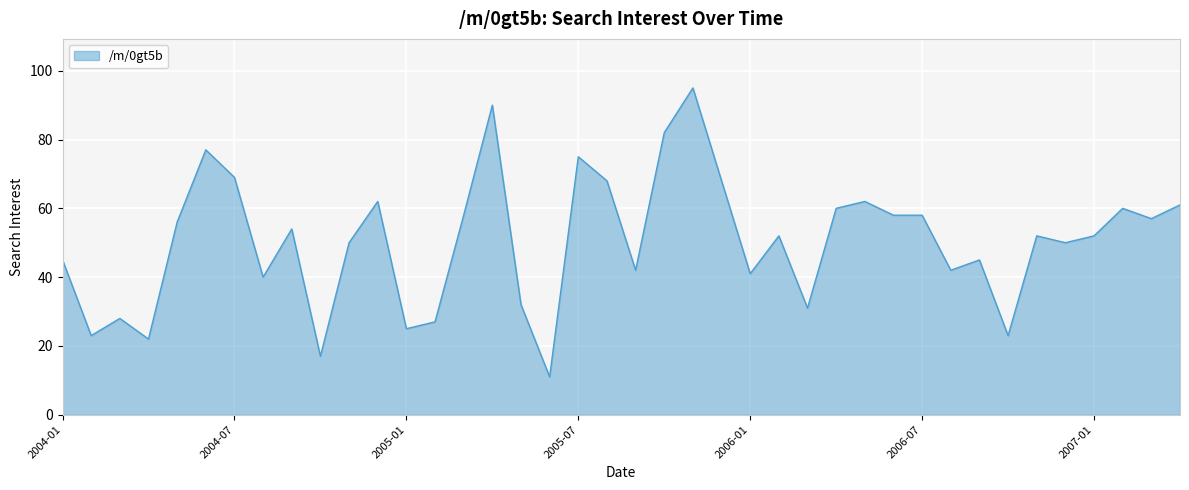

What is the sum of all values?

2020